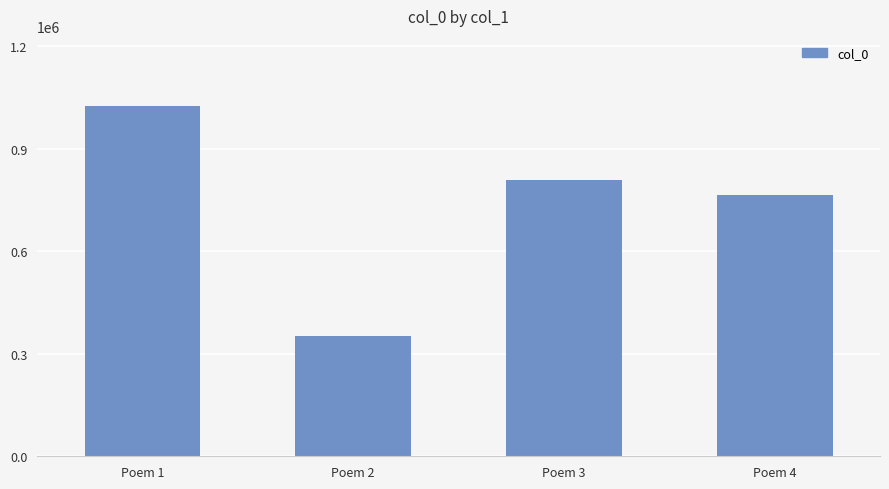

List the labels in order of value, largest first.

Poem 1, Poem 3, Poem 4, Poem 2